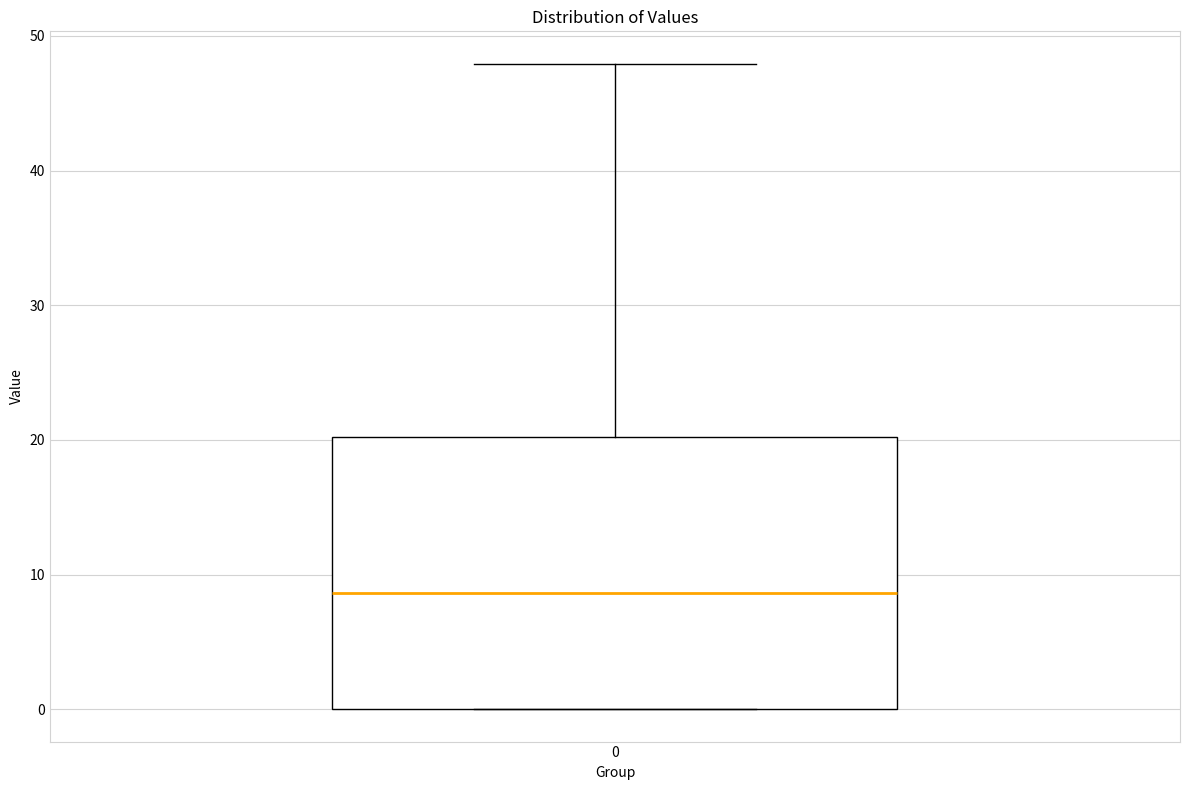

Where does the median line of the box at x = 0 sit on the y-axis? The values are not printed on the chart, so give them approximately, as read against the axis.

9